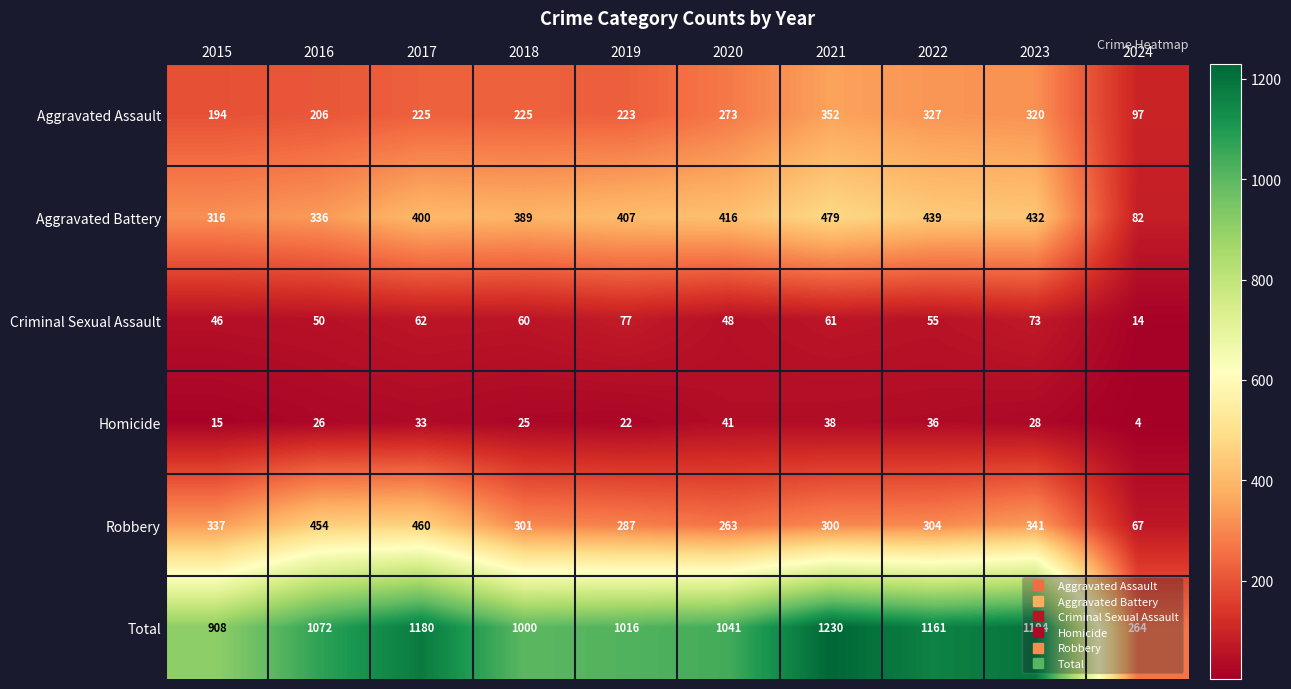

The value of Homicide at 2021 is 38. True or false?

True